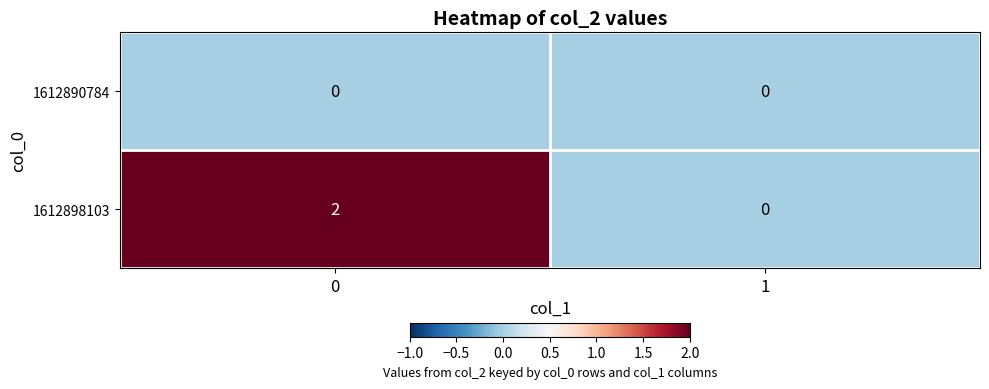

Rank the series by their average value, from lowest to highest.

1612890784, 1612898103